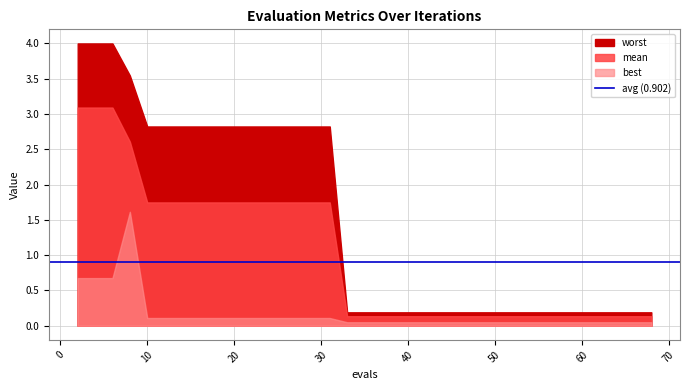

Rank the series at 42 from lowest to highest value.

best, mean, worst